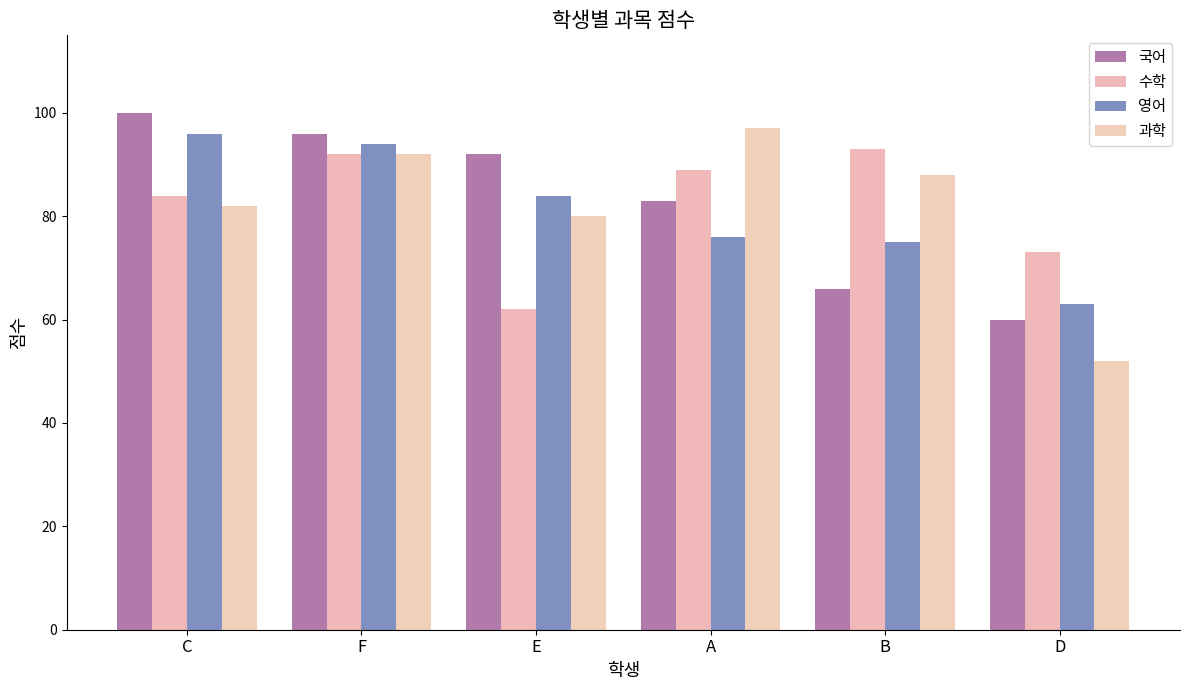

List the series in order of their overall mean, lowest first.

영어, 과학, 수학, 국어